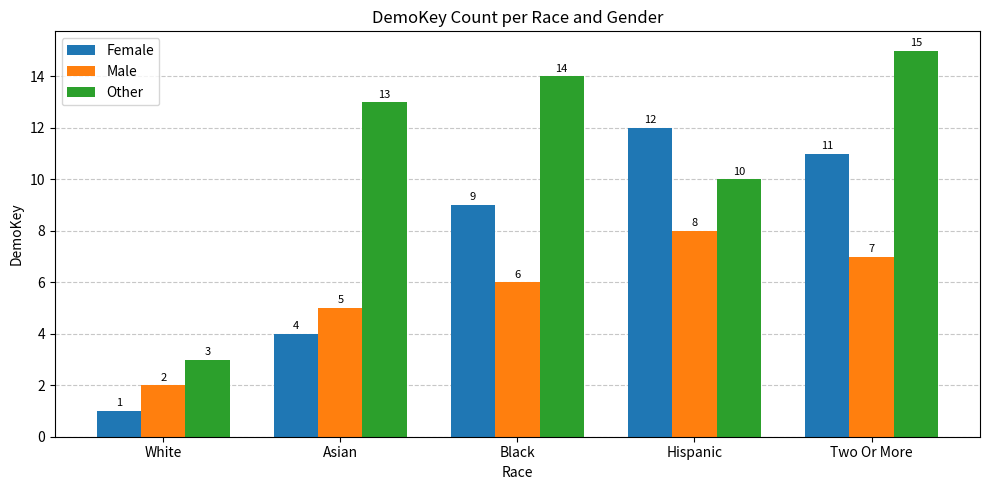

Reading left to right, what are all the values shown in this chart?

Female: White=1	Asian=4	Black=9	Hispanic=12	Two Or More=11
Male: White=2	Asian=5	Black=6	Hispanic=8	Two Or More=7
Other: White=3	Asian=13	Black=14	Hispanic=10	Two Or More=15